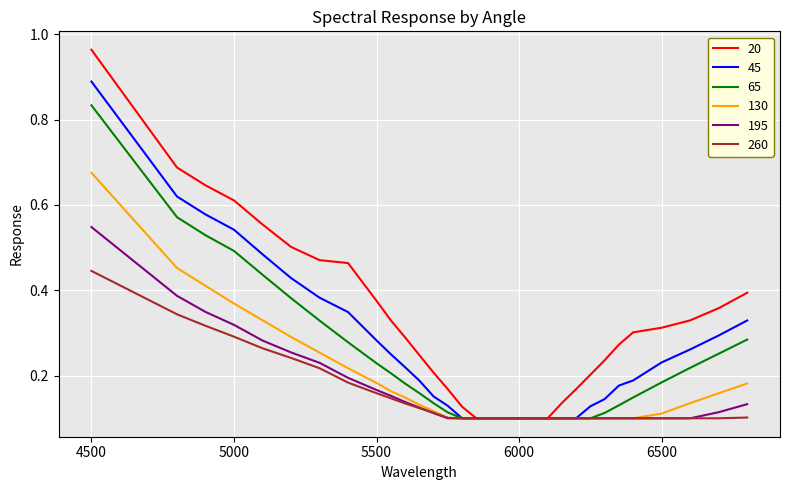

Rank the series by their maximum value, from lowest to highest.

260, 195, 130, 65, 45, 20